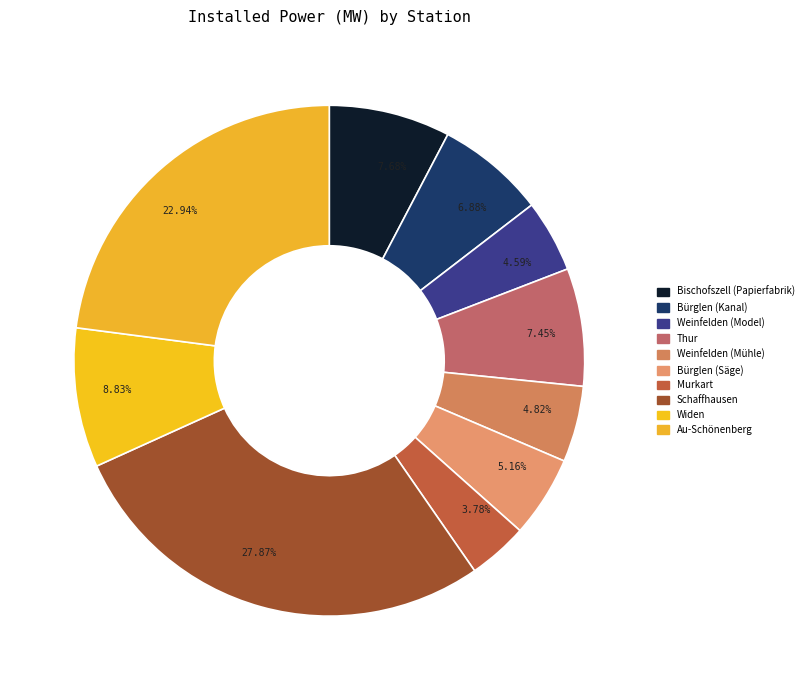

How many segments does this pie chart have?

10